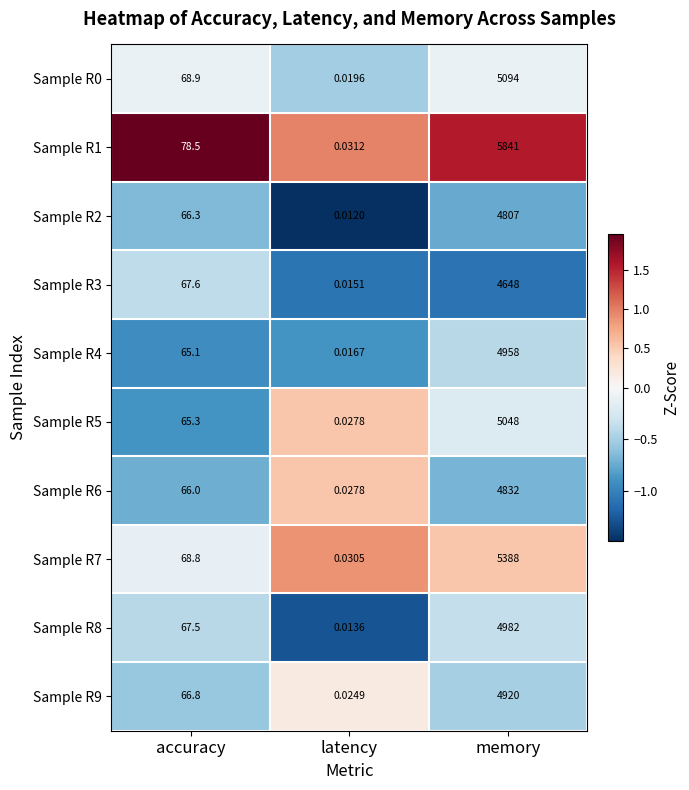

At which category is the sum across all series the highest?

memory